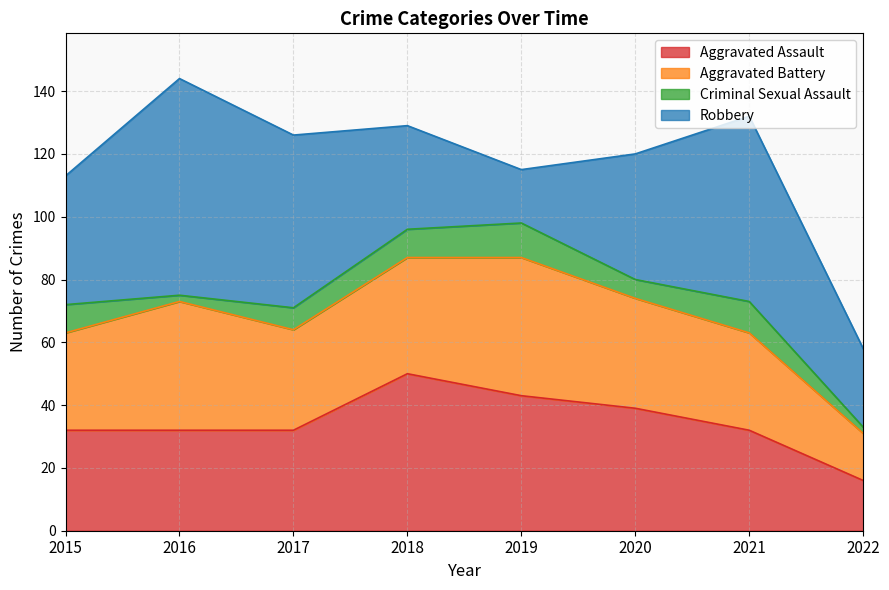

True or false: Criminal Sexual Assault and Robbery intersect in this chart.

False